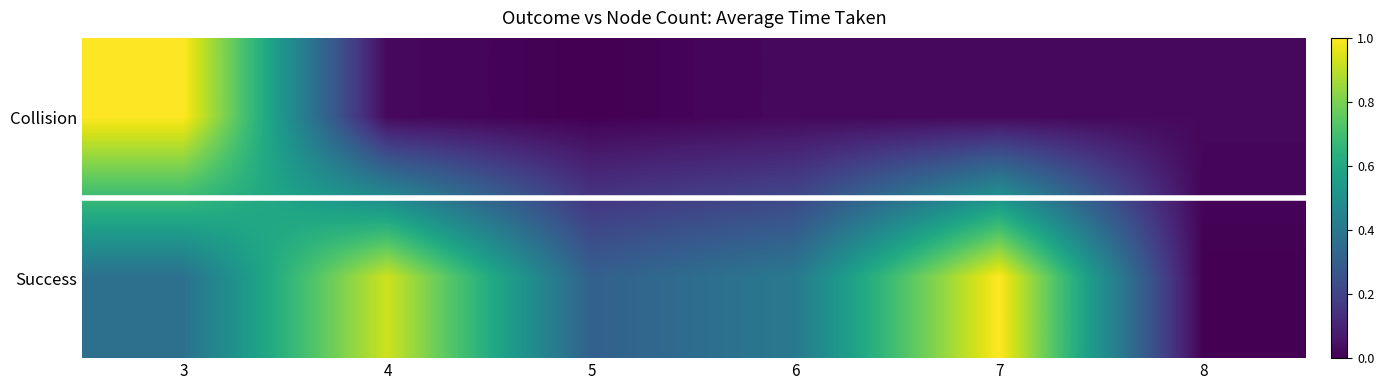

Reading left to right, extract all data points from this chart.

Collision: 3=1.0	4=0.0	5=0.0	6=0.0	7=0.0	8=0.0
Success: 3=0.4	4=0.9	5=0.3	6=0.4	7=1.0	8=0.0